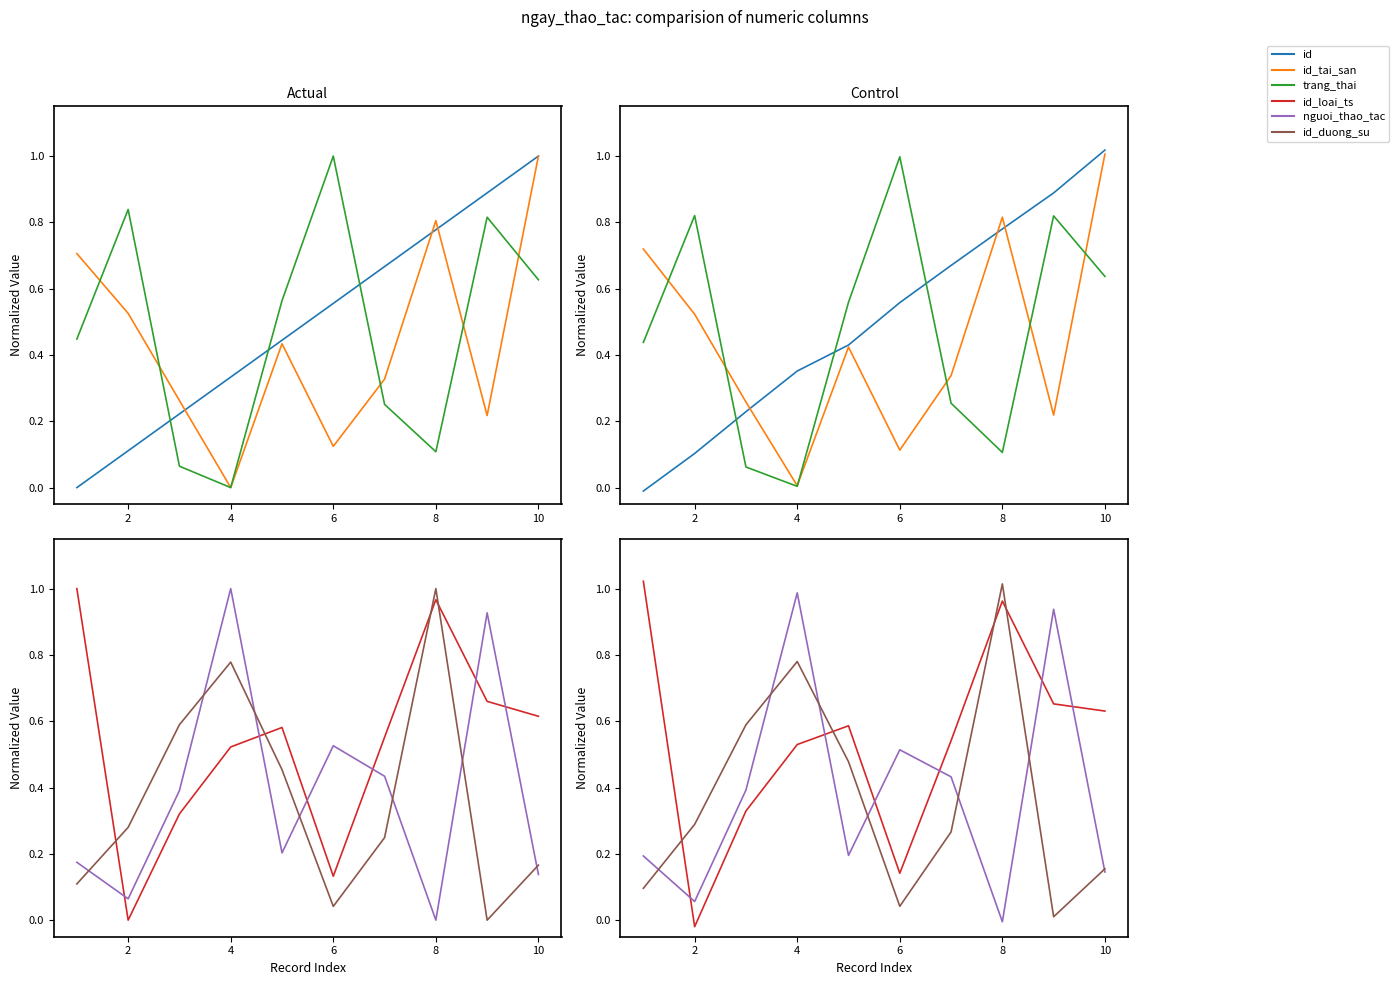

How many data points in id are above 0?

9